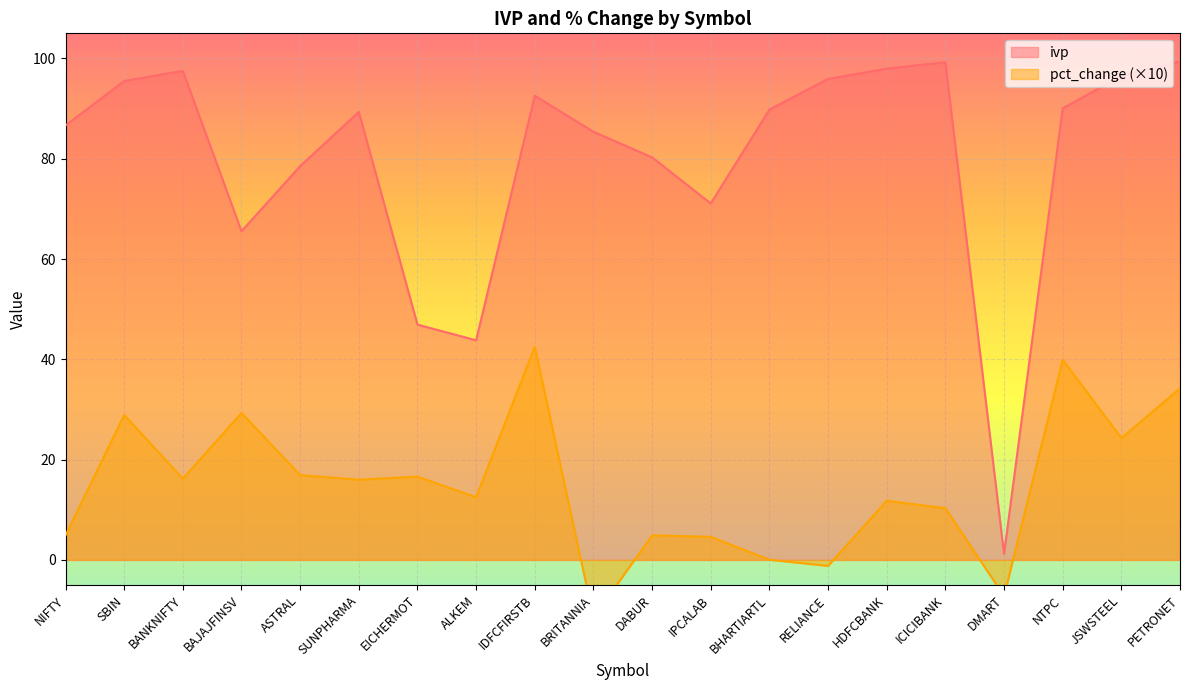

Rank the series by their average value, from highest to lowest.

ivp, pct_change